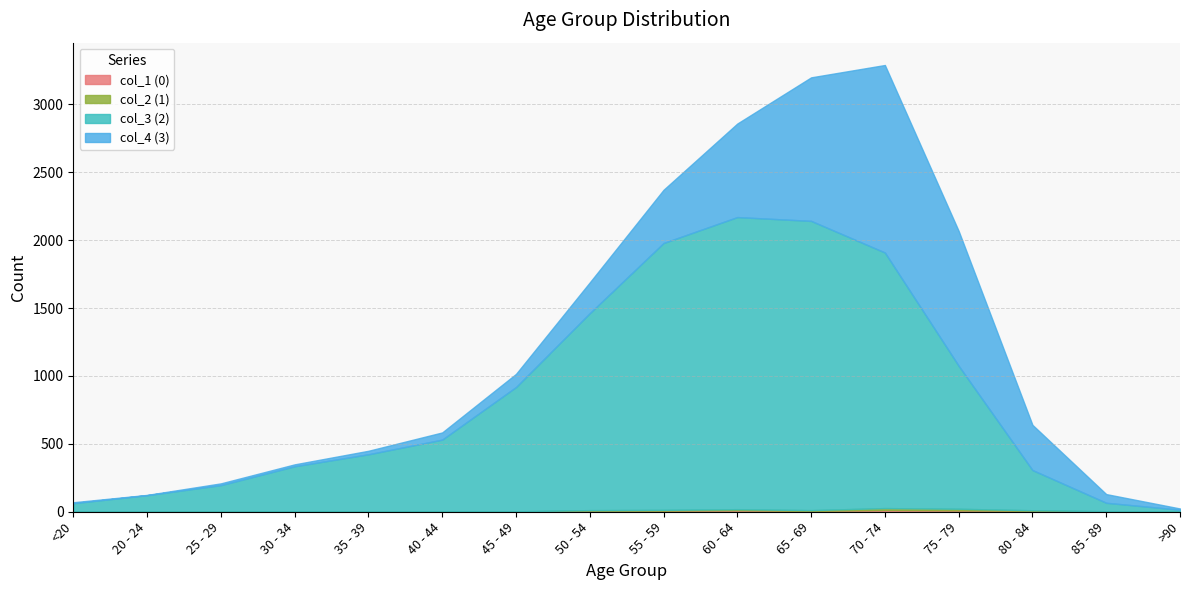

Which series changed the most between 35 - 39 and 55 - 59?

col_3 (2)